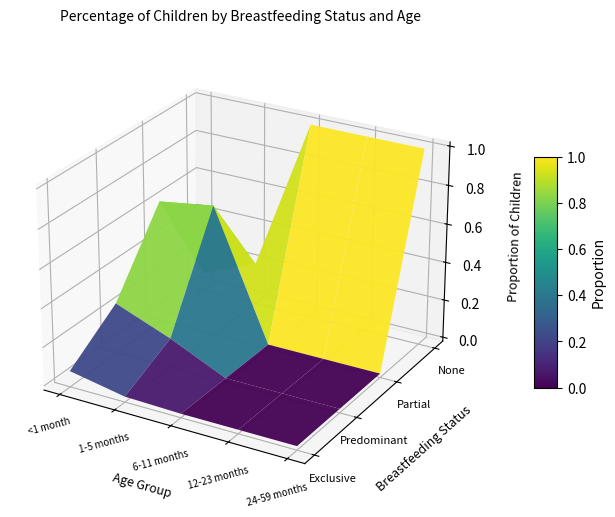

At how many categories does at least one series exceed 0?

5